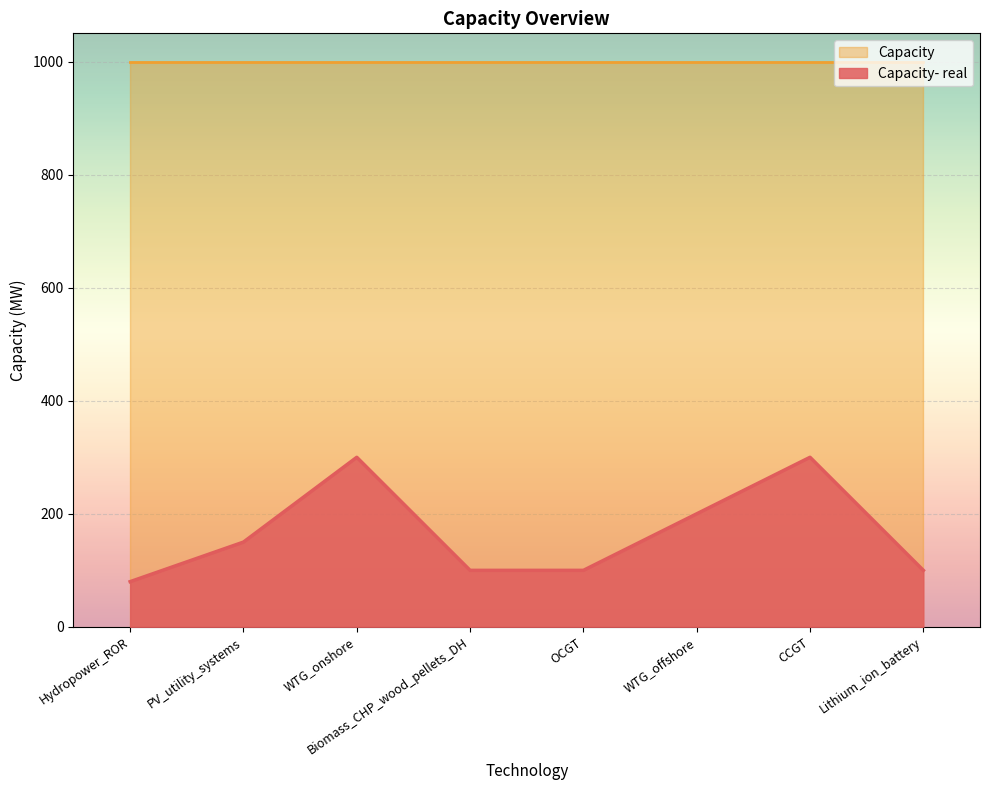

Which category has the lowest value across all series?

Hydropower_ROR